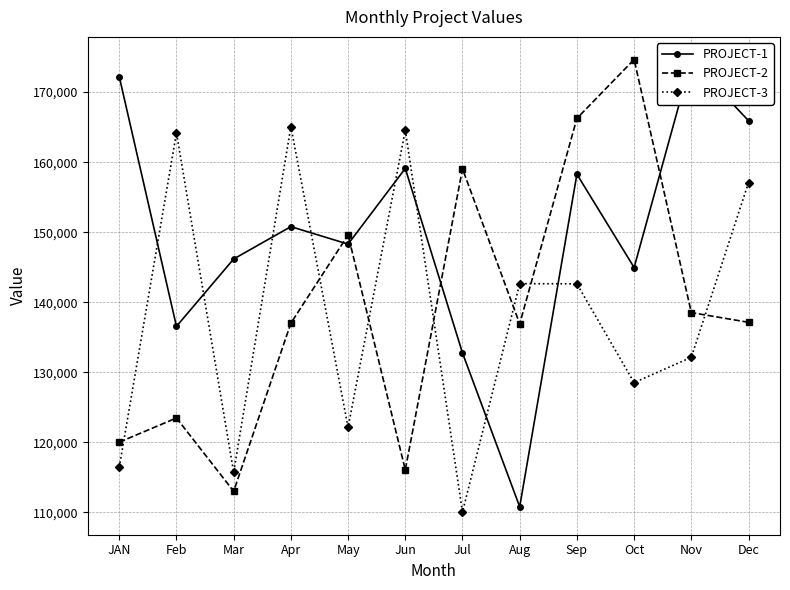

After their last crossing, which series has the higher values: PROJECT-1 or PROJECT-3?

PROJECT-1